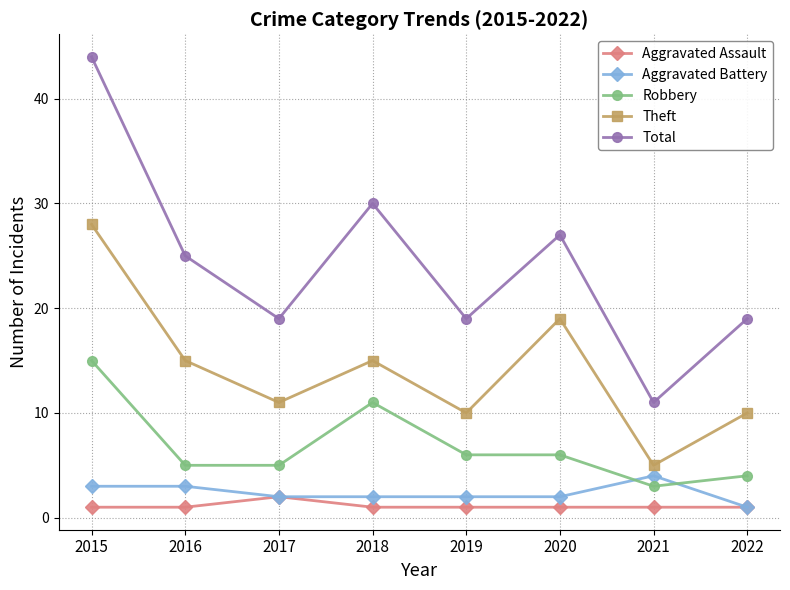

Is this an area chart (filled region under the line)?

No